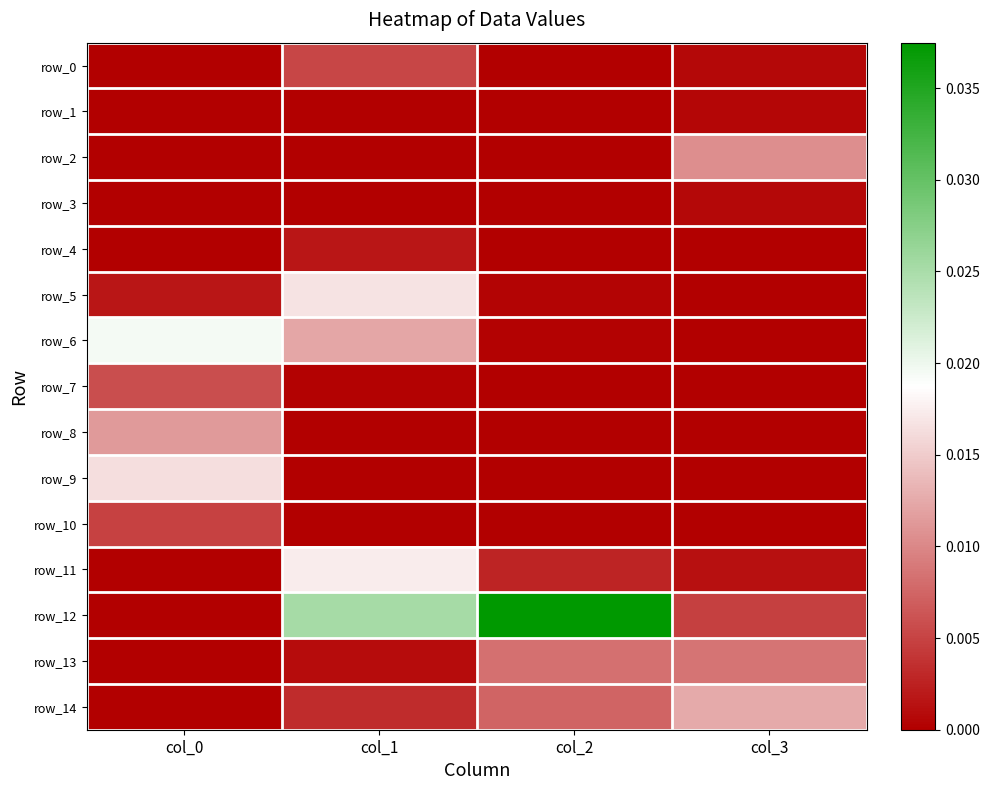

Which series changed the most between col_1 and col_2?

row_5